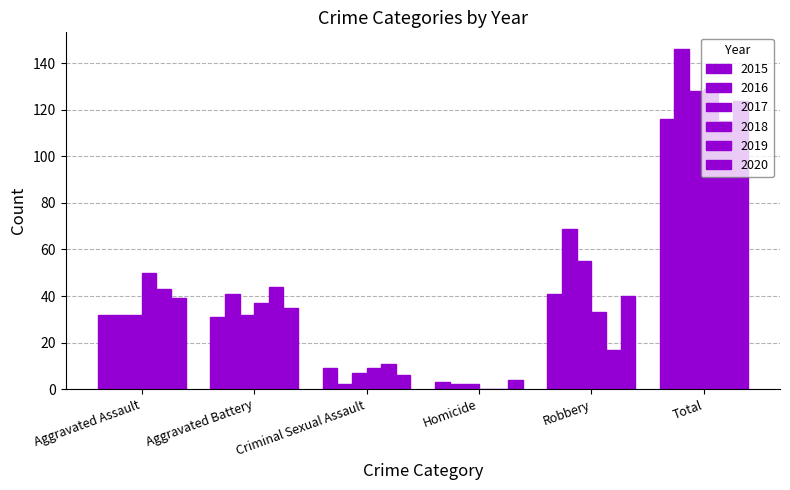

At which label does 2020 reach its minimum?

Homicide